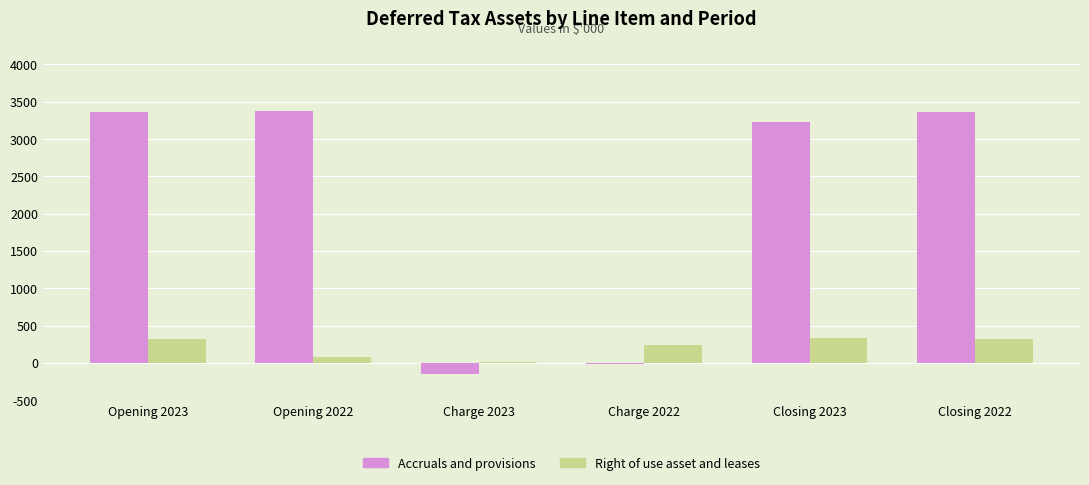

What is the sum of all Right of use asset and leases values?

1314